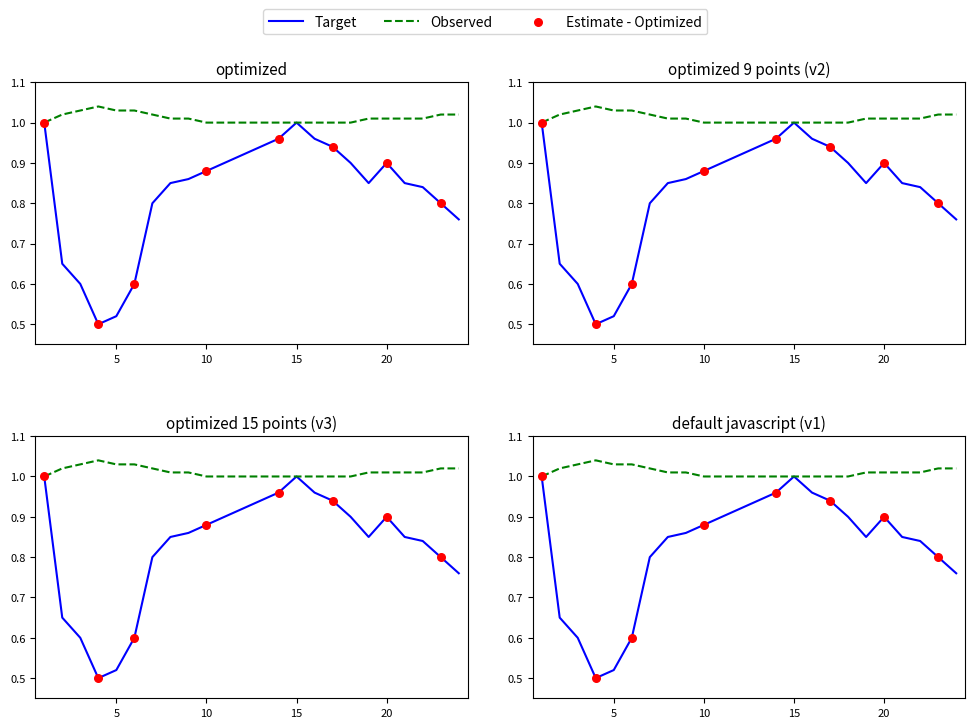

Is the value of 2 at 14 greater than the value of 1 at 21?

Yes